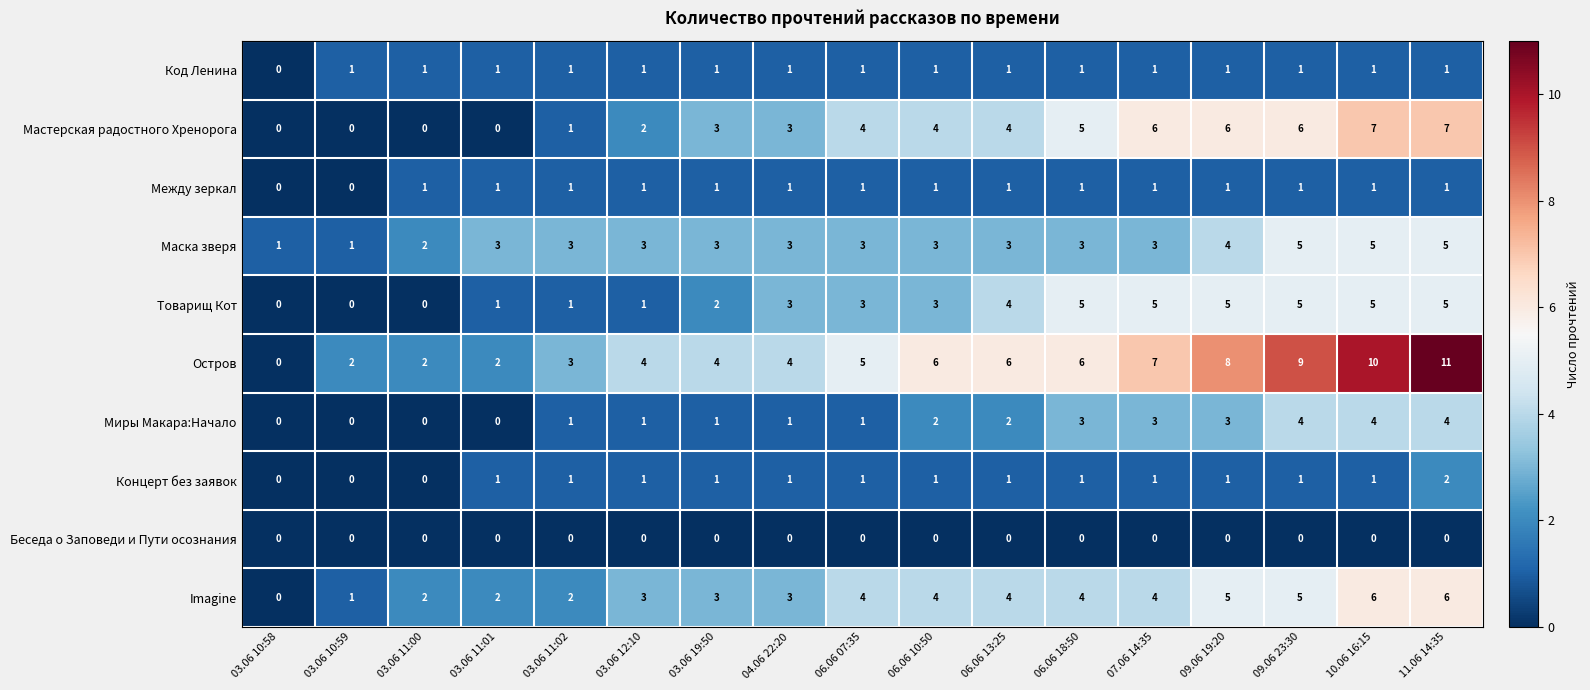

True or false: Маска зверя has a value of 4 at 03.06 11:01.

False